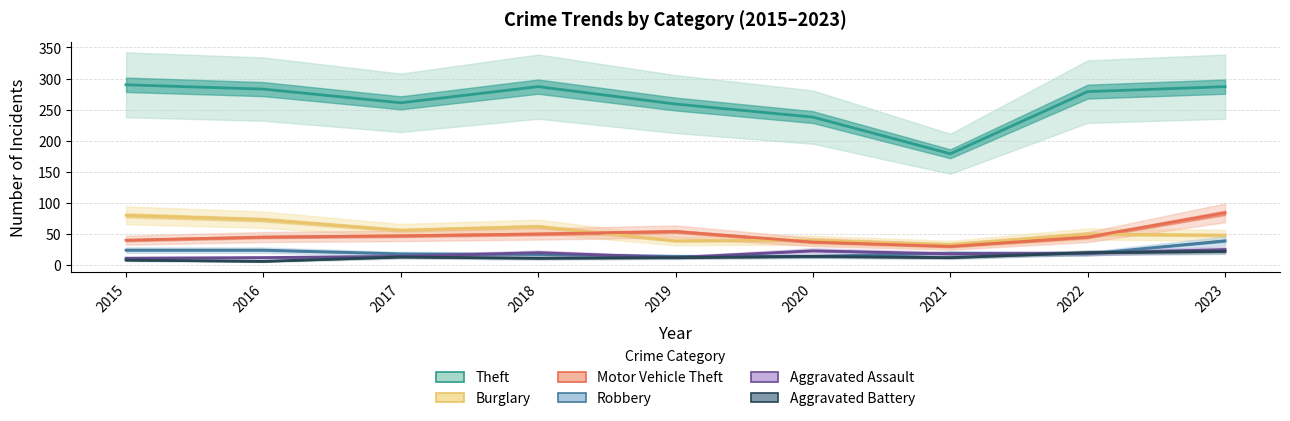

Between 2023 and 2017, which is larger?

2023